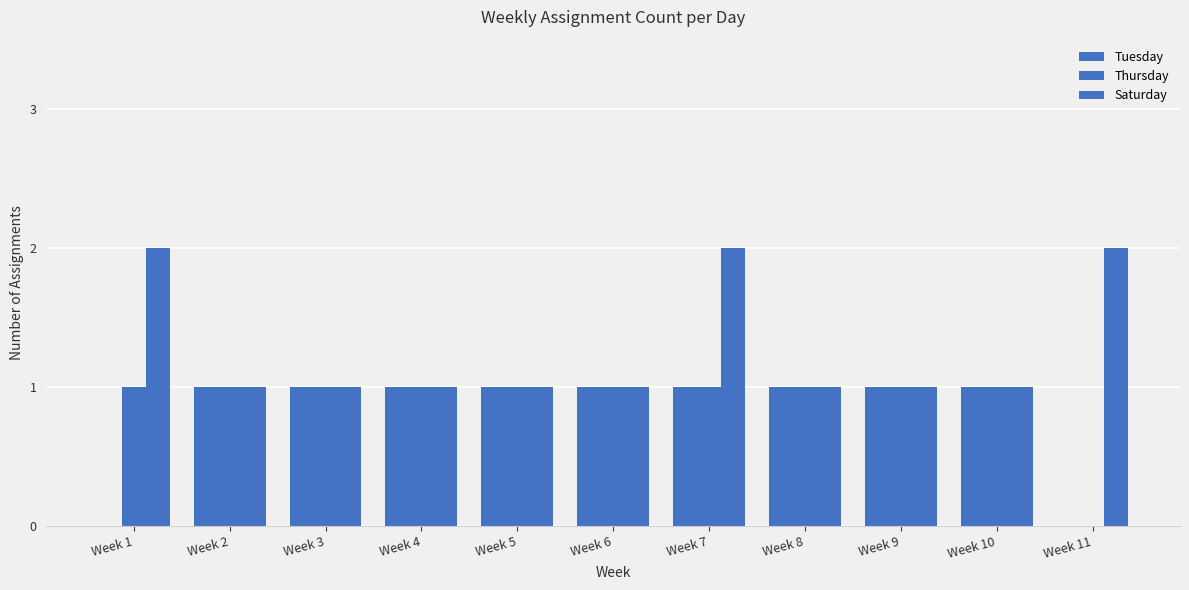

Reading left to right, extract all data points from this chart.

Tuesday: 0	1	1	1	1	1	1	1	1	1	0
Thursday: 1	1	1	1	1	1	1	1	1	1	0
Saturday: 2	1	1	1	1	1	2	1	1	1	2